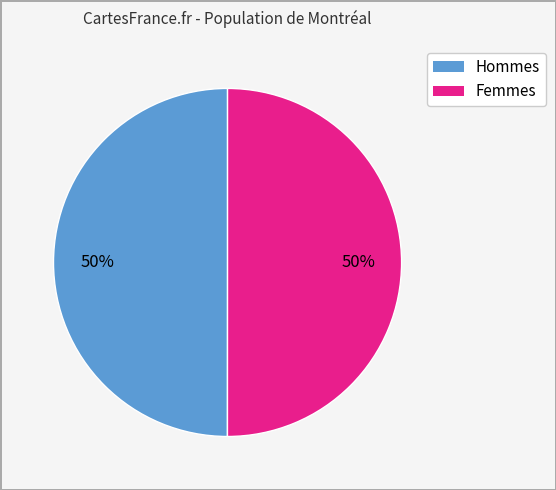

To the nearest percent, what is the average slice percentage?

50%